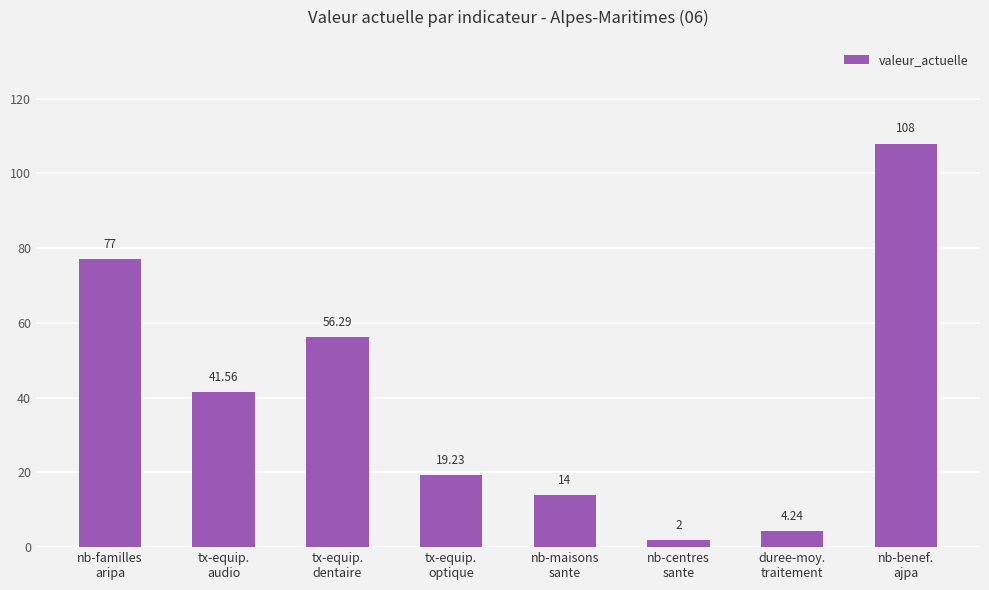

Which has a higher value, nb-familles
aripa or nb-benef.
ajpa?

nb-benef.
ajpa